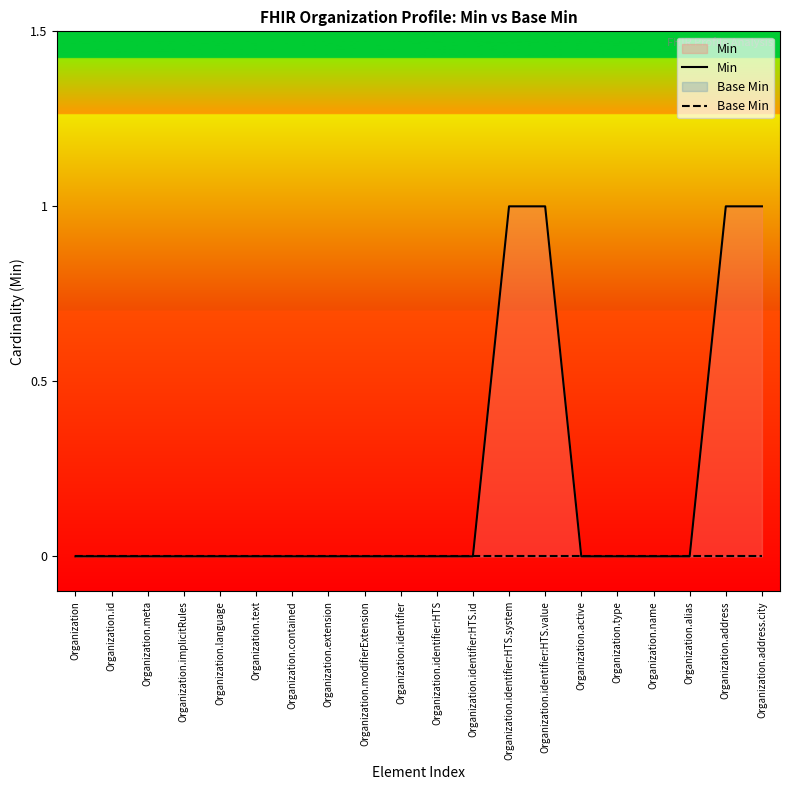

Count the Min values in the range 0 to 1.

20